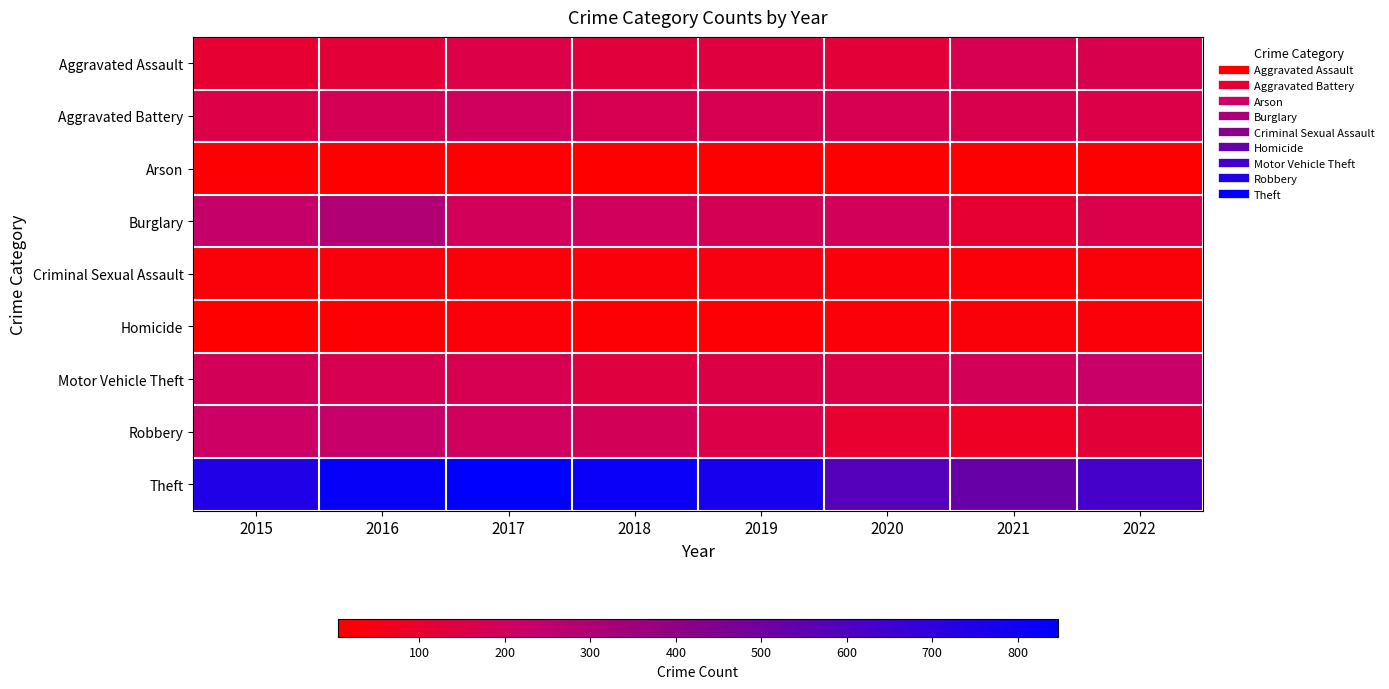

List the series in order of their peak value, highest first.

Theft, Burglary, Robbery, Motor Vehicle Theft, Aggravated Battery, Aggravated Assault, Criminal Sexual Assault, Homicide, Arson